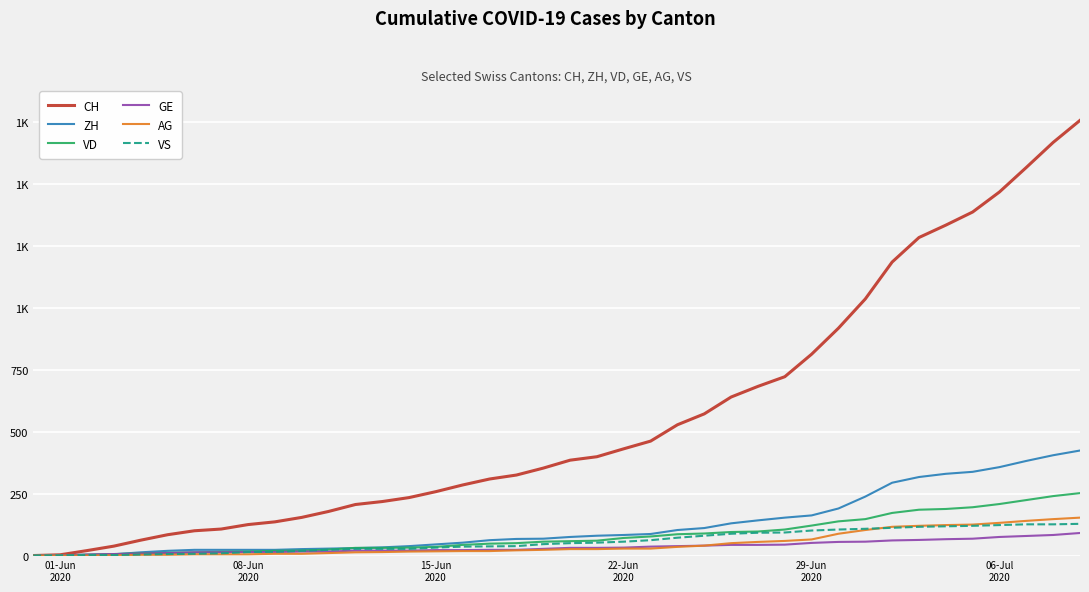

Is this an area chart (filled region under the line)?

No